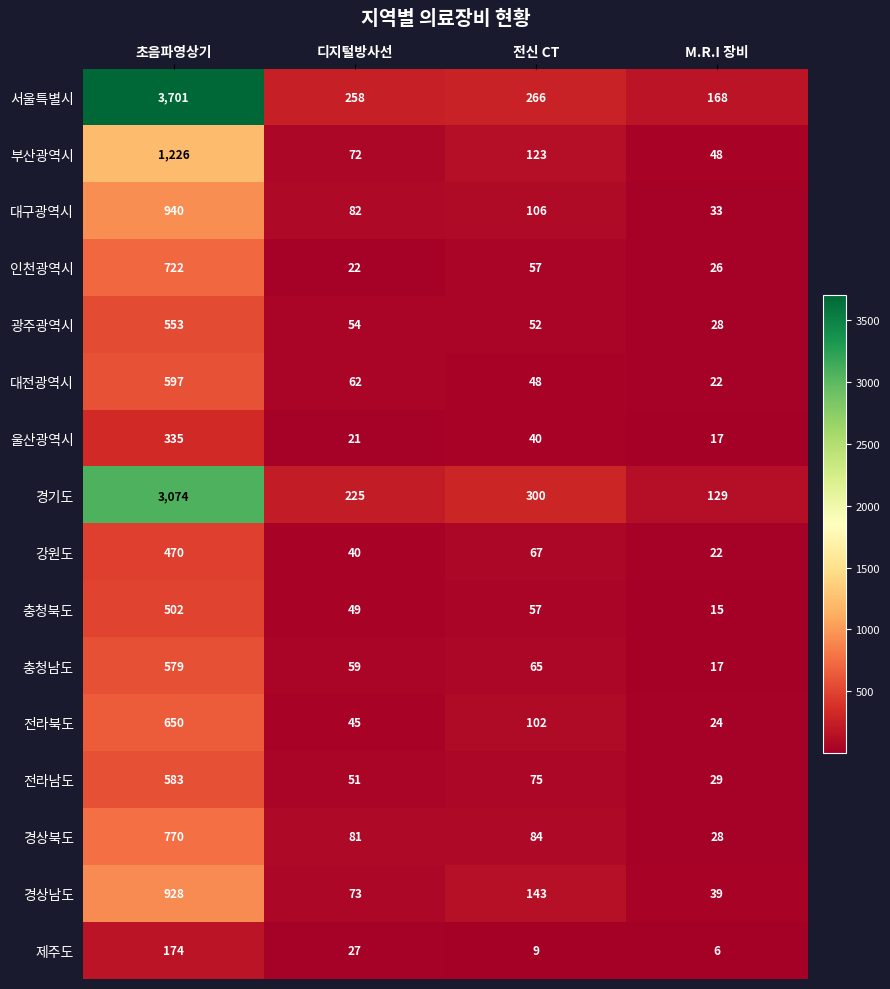

The 충청북도 series shows 49 at 디지털방사선. True or false?

True